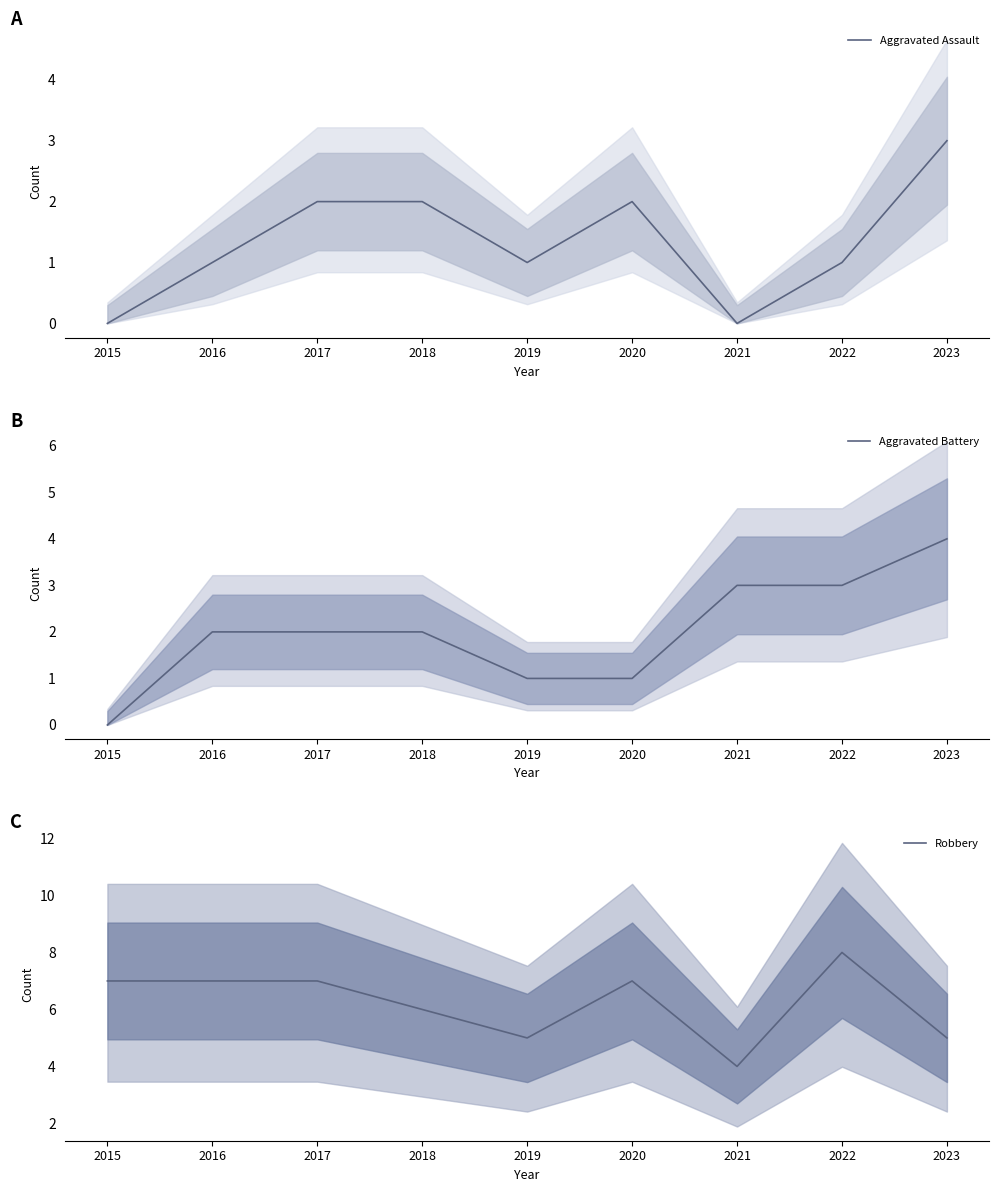

At which category does the chart reach its minimum across all series?

2015